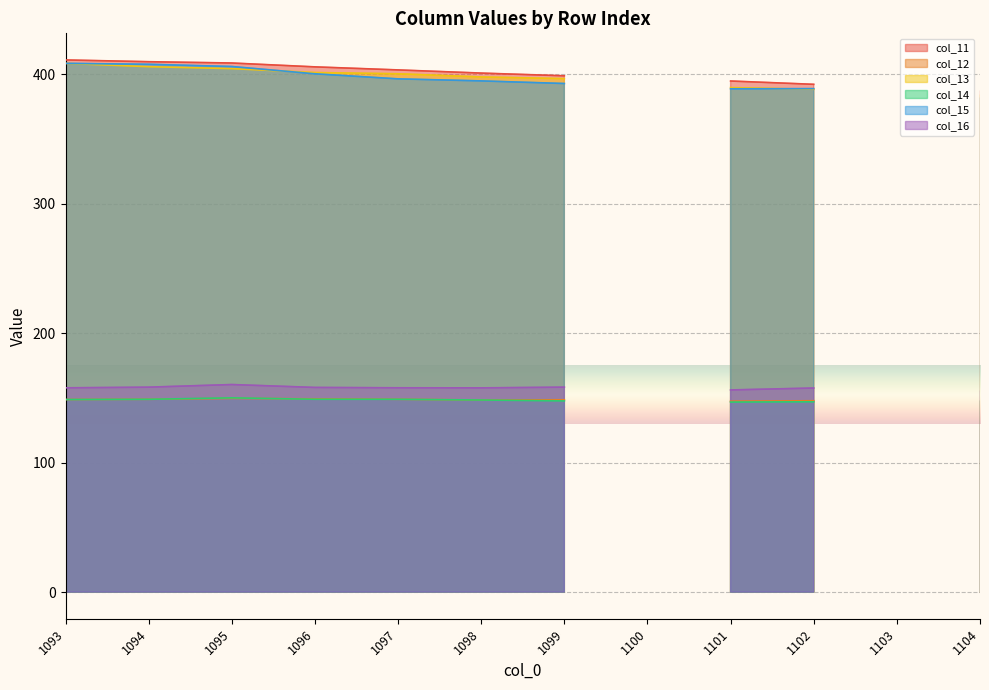

True or false: col_15 and col_14 cross at least once.

False